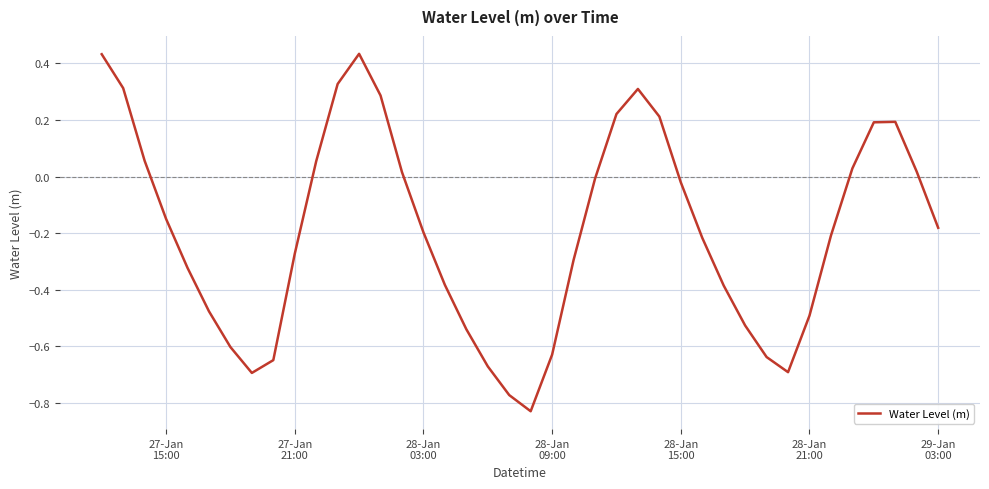

What is the difference between the maximum and minimum values?

1.3